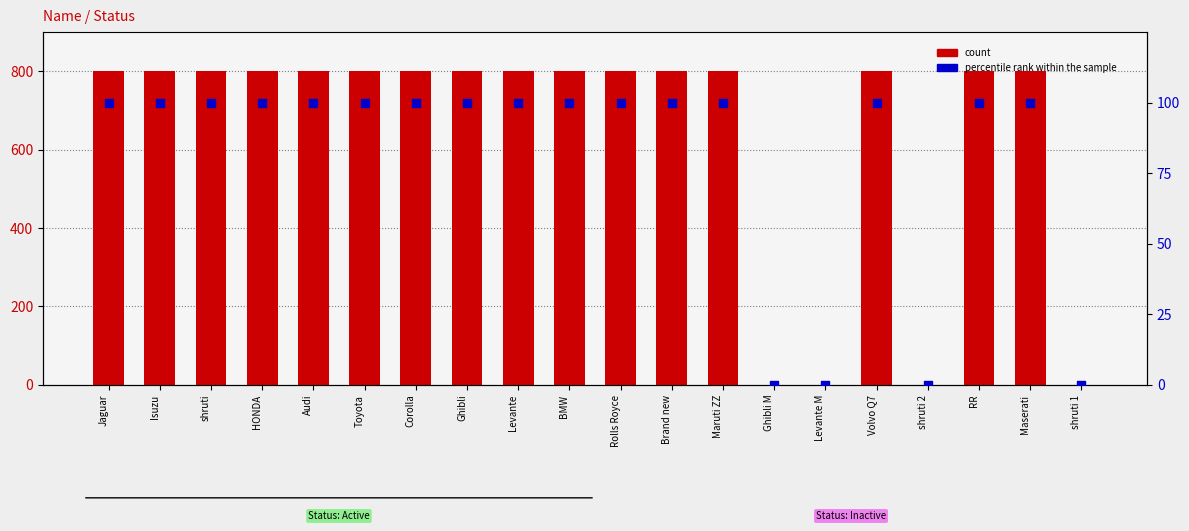

What are all the series names shown in the legend?

count, percentile rank within the sample